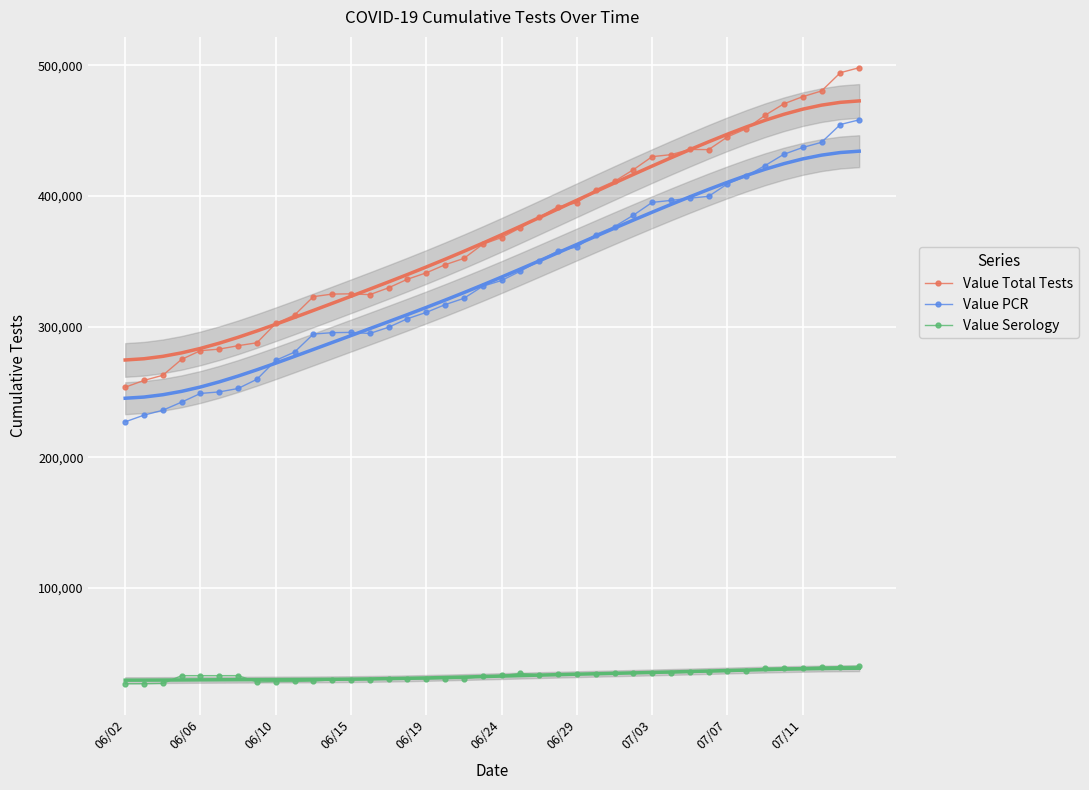

What is the total value across all series at 22?

767272